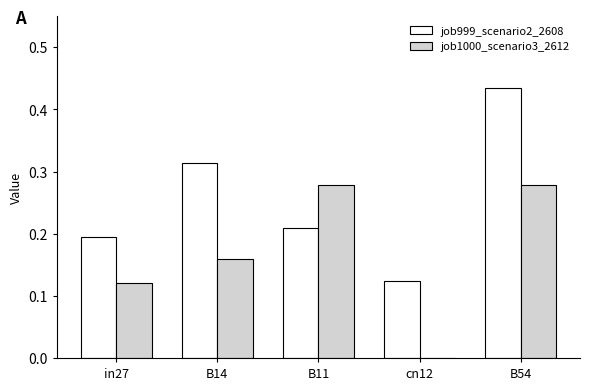

Which category has the highest value across all series?

B54